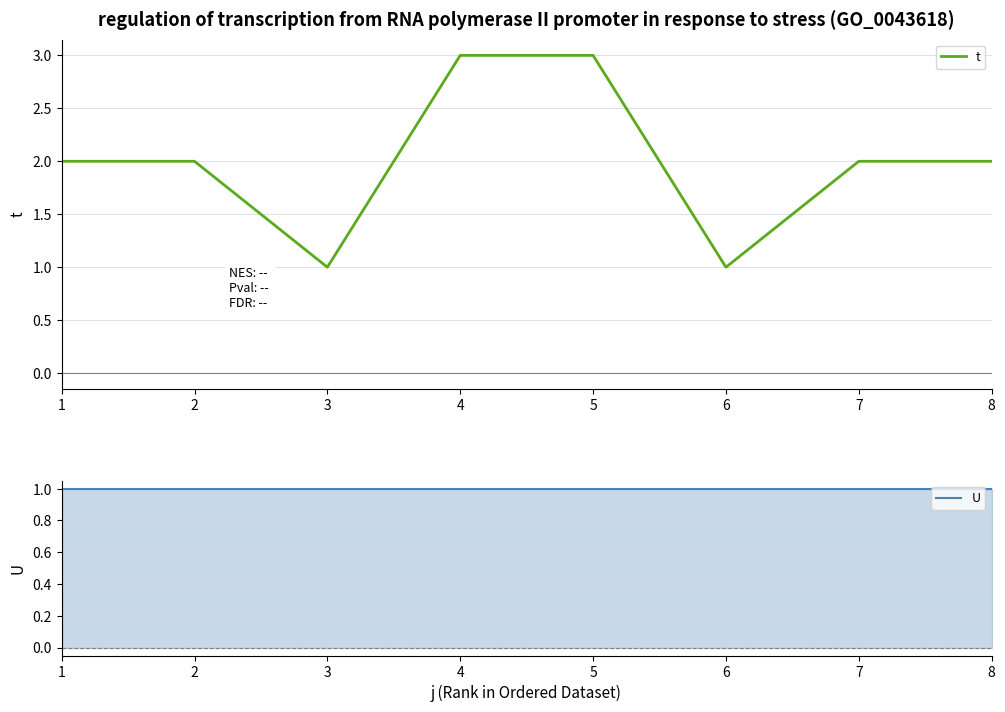

What are all the series names shown in the legend?

t, U